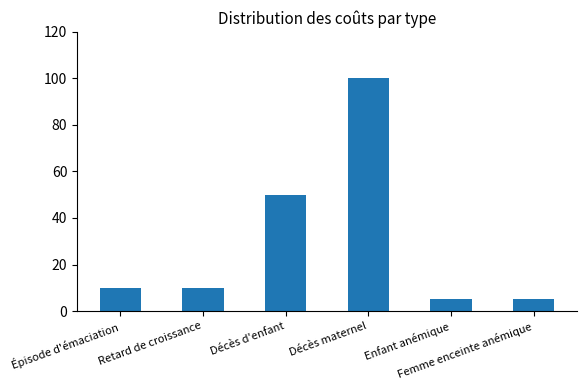

What is the greatest value displayed?

100